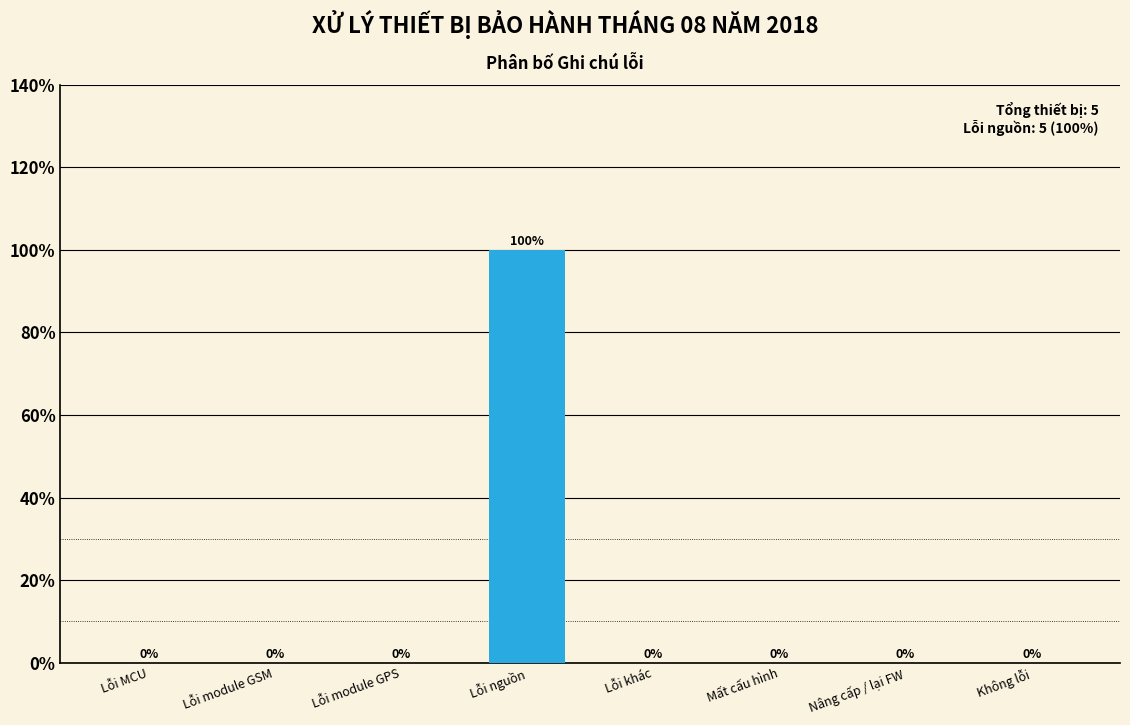

Reading left to right, transcribe all the data shown in this chart.

Lỗi MCU=0	Lỗi module GSM=0	Lỗi module GPS=0	Lỗi nguồn=100	Lỗi khác=0	Mất cấu hình=0	Nâng cấp / lại FW=0	Không lỗi=0